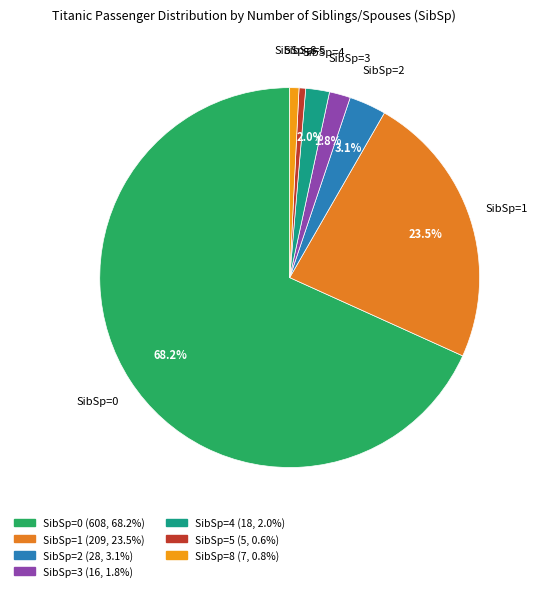

Is there a majority slice in this chart?

Yes